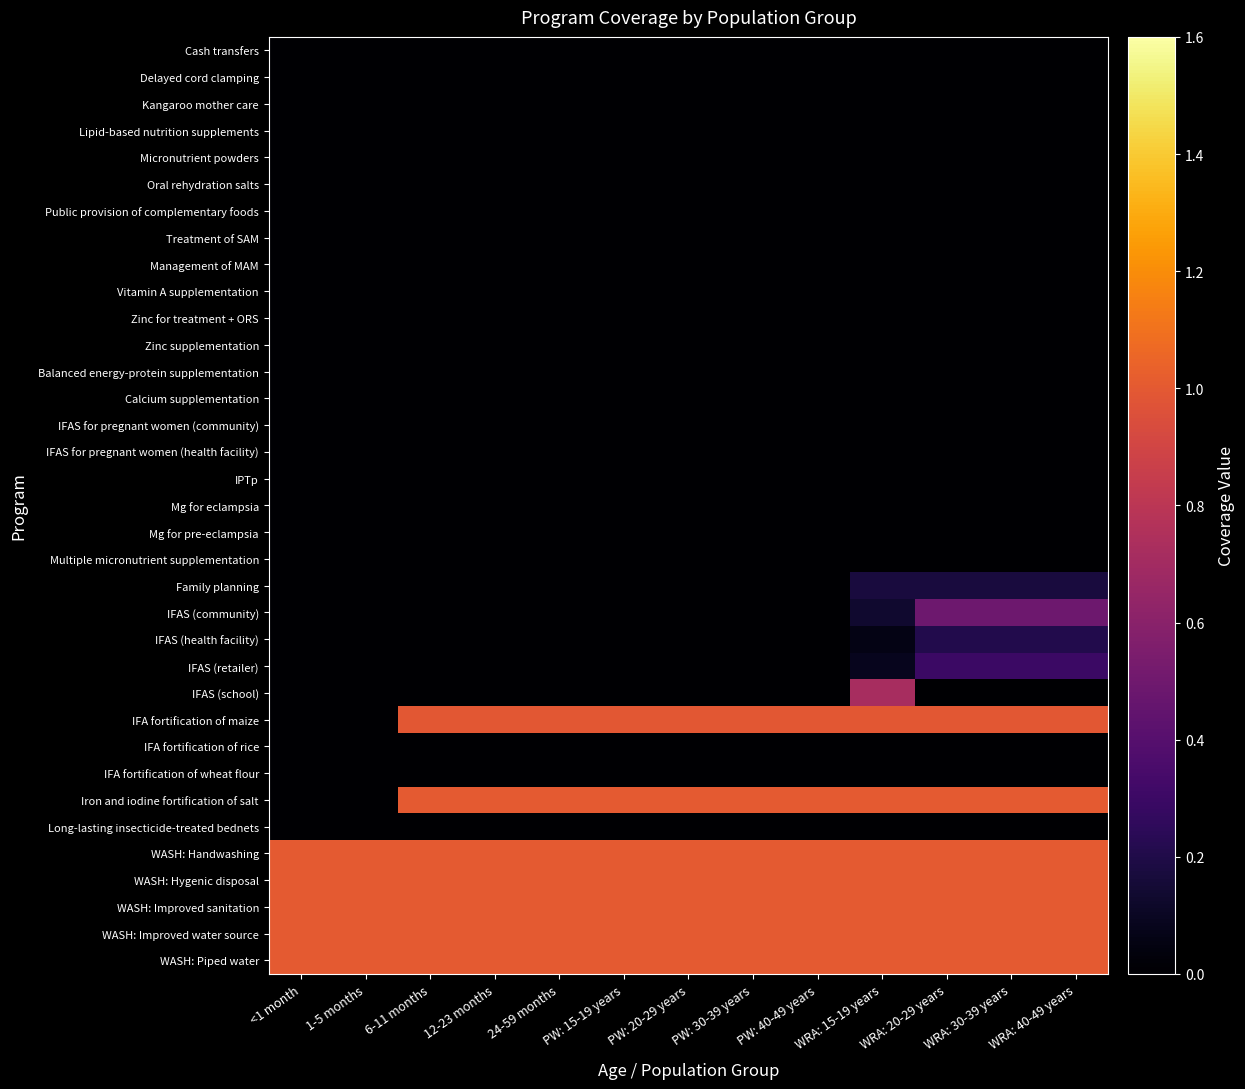

Rank the series by their maximum value, from lowest to highest.

Cash transfers, Delayed cord clamping, Kangaroo mother care, Lipid-based nutrition supplements, Micronutrient powders, Oral rehydration salts, Public provision of complementary foods, Treatment of SAM, Management of MAM, Vitamin A supplementation, Zinc for treatment + ORS, Zinc supplementation, Balanced energy-protein supplementation, Calcium supplementation, IFAS for pregnant women (community), IFAS for pregnant women (health facility), IPTp, Mg for eclampsia, Mg for pre-eclampsia, Multiple micronutrient supplementation, IFA fortification of rice, IFA fortification of wheat flour, Long-lasting insecticide-treated bednets, Family planning, IFAS (health facility), IFAS (retailer), IFAS (community), IFAS (school), IFA fortification of maize, Iron and iodine fortification of salt, WASH: Handwashing, WASH: Hygenic disposal, WASH: Improved sanitation, WASH: Improved water source, WASH: Piped water